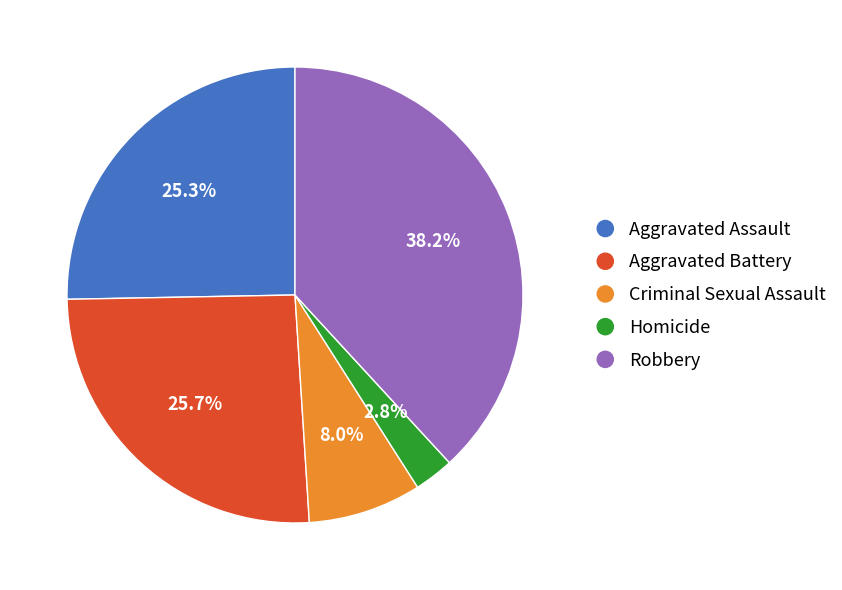

How many segments does this pie chart have?

5